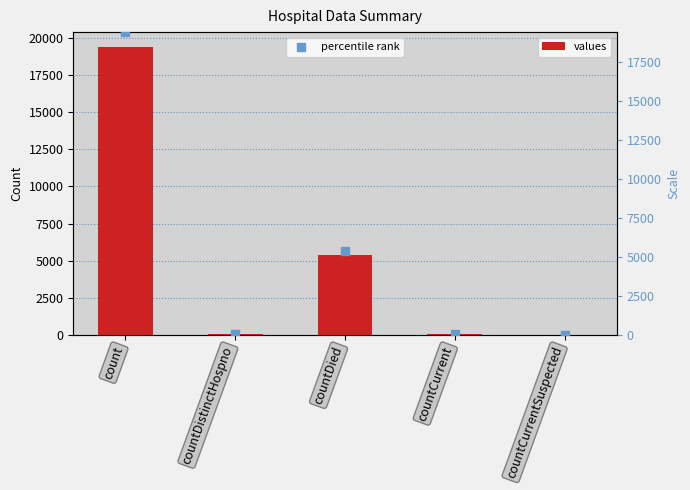

What is the total value across all series at count?

38840